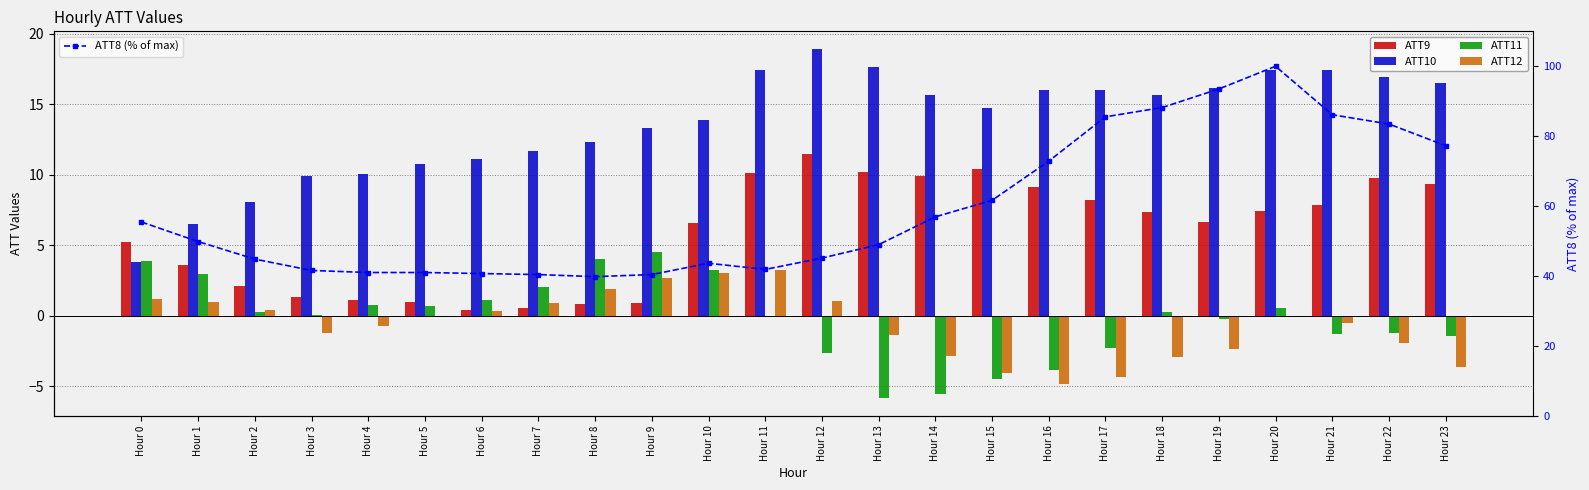

The value of ATT8 (% of max) at Hour 22 is 56.7. True or false?

False